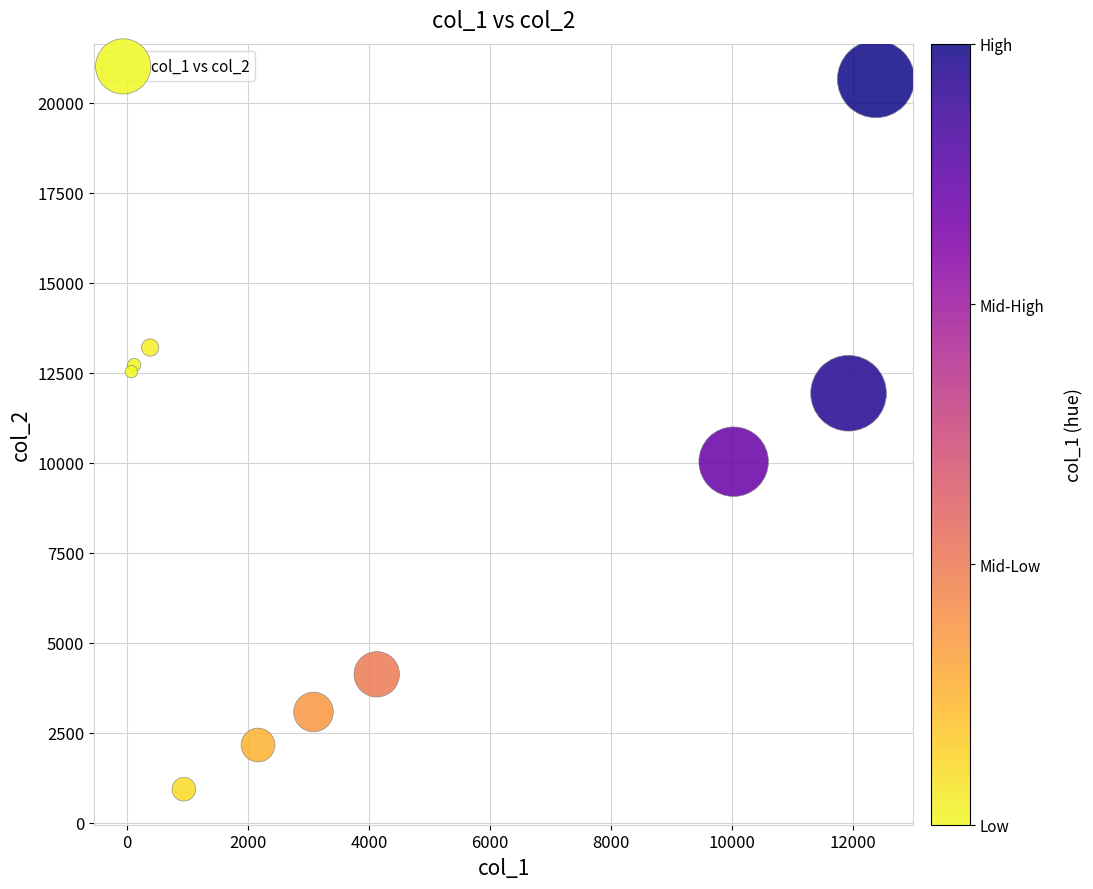

What Y value in the scatter plot is closest to 10796?

10033